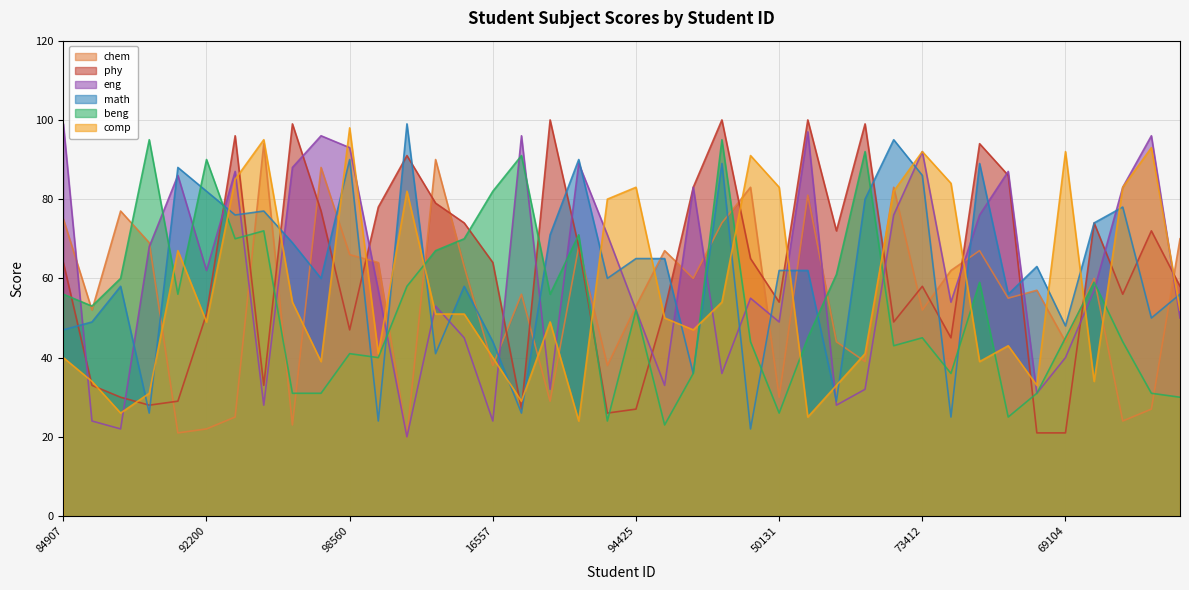

What is the lowest value of the beng series?

23